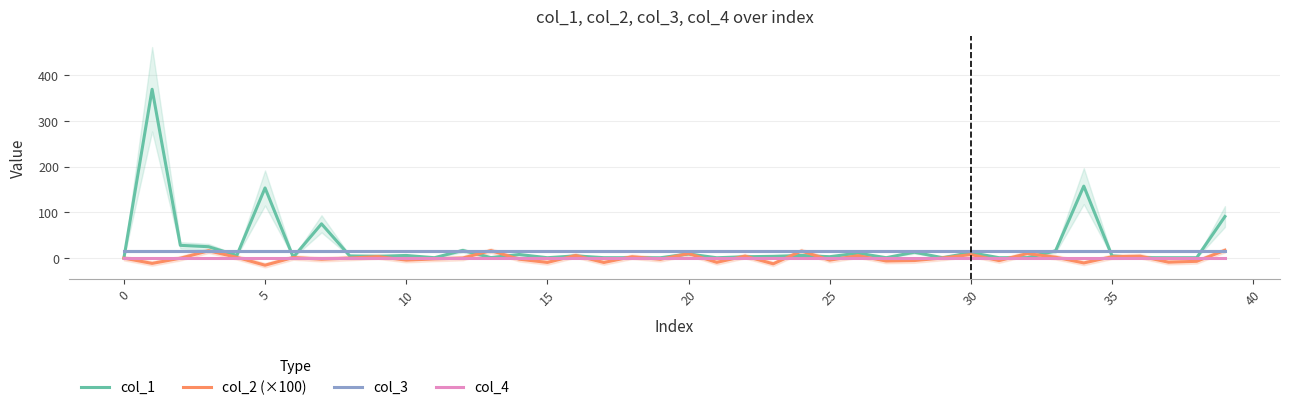

What is the highest value of the col_1 series?

368.9